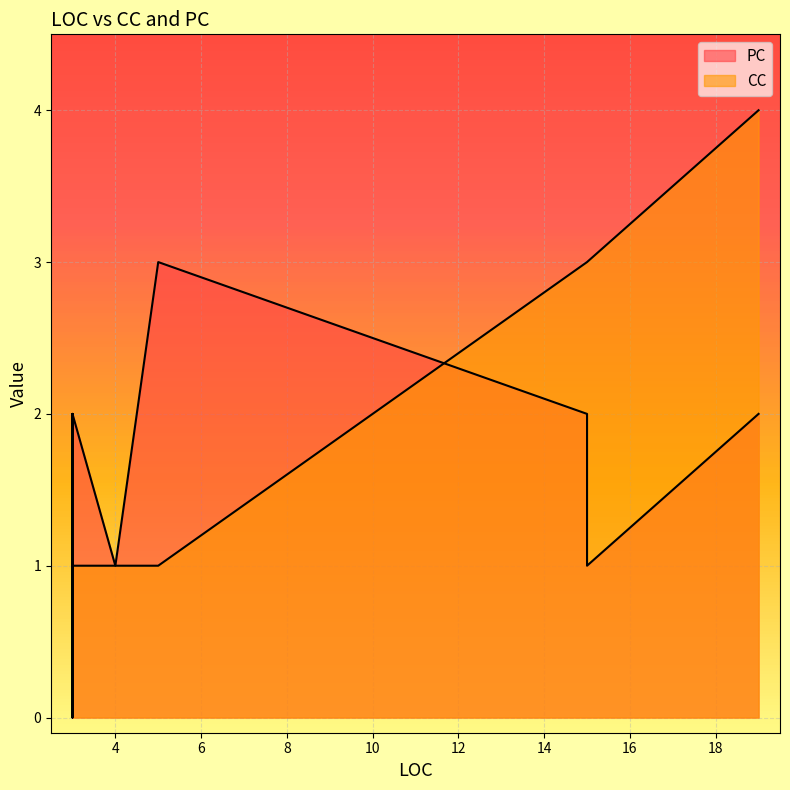

What is the total value across all series at 3?

3